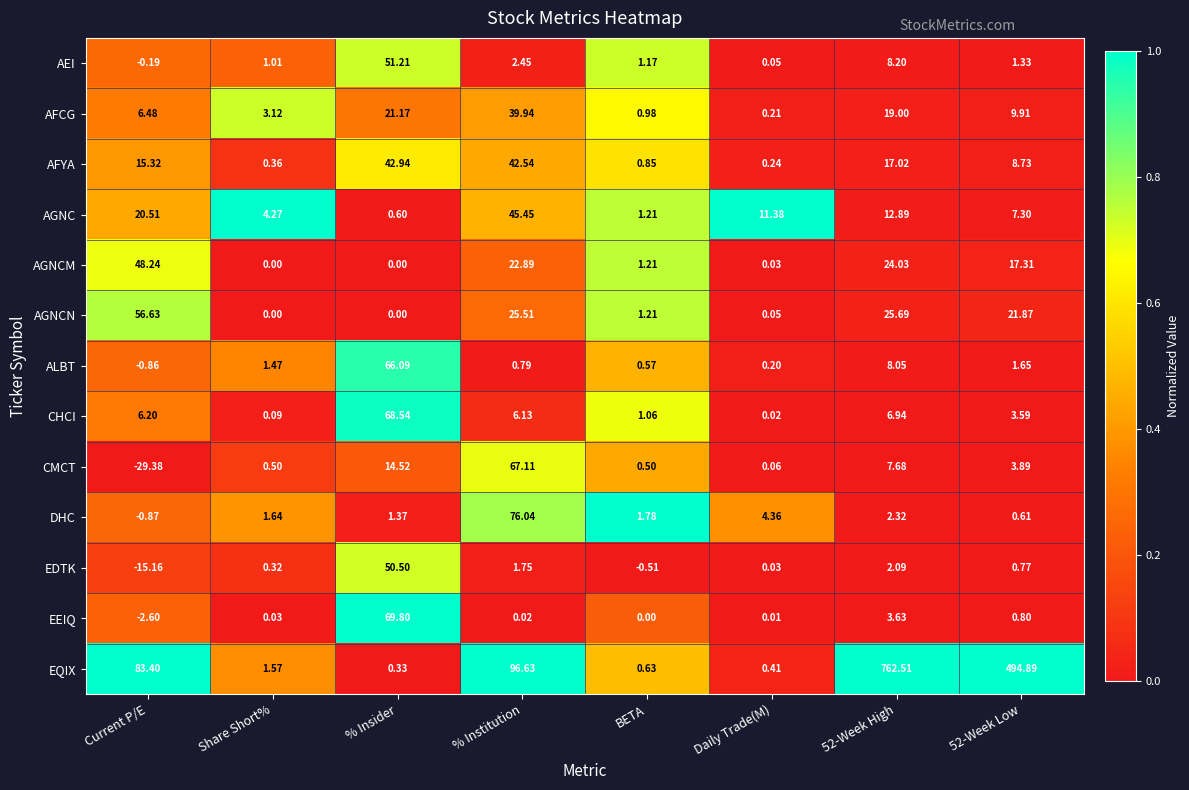

Which series has the largest range (max minus min)?

EQIX